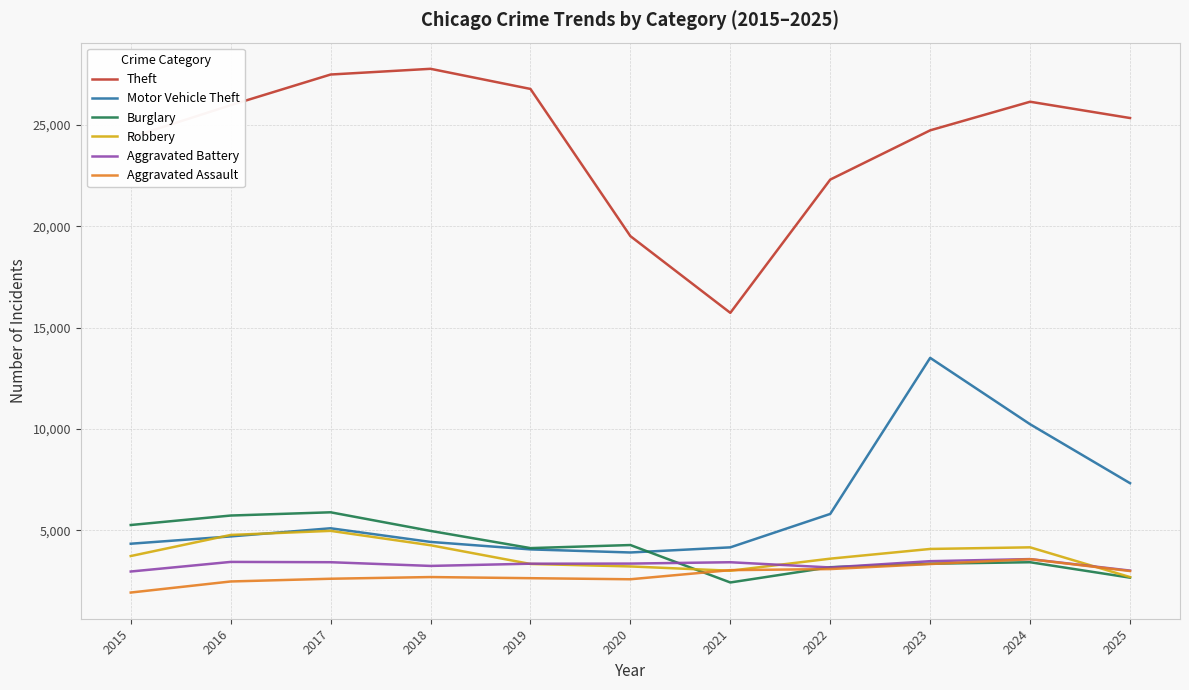

What is the greatest value displayed?

27771